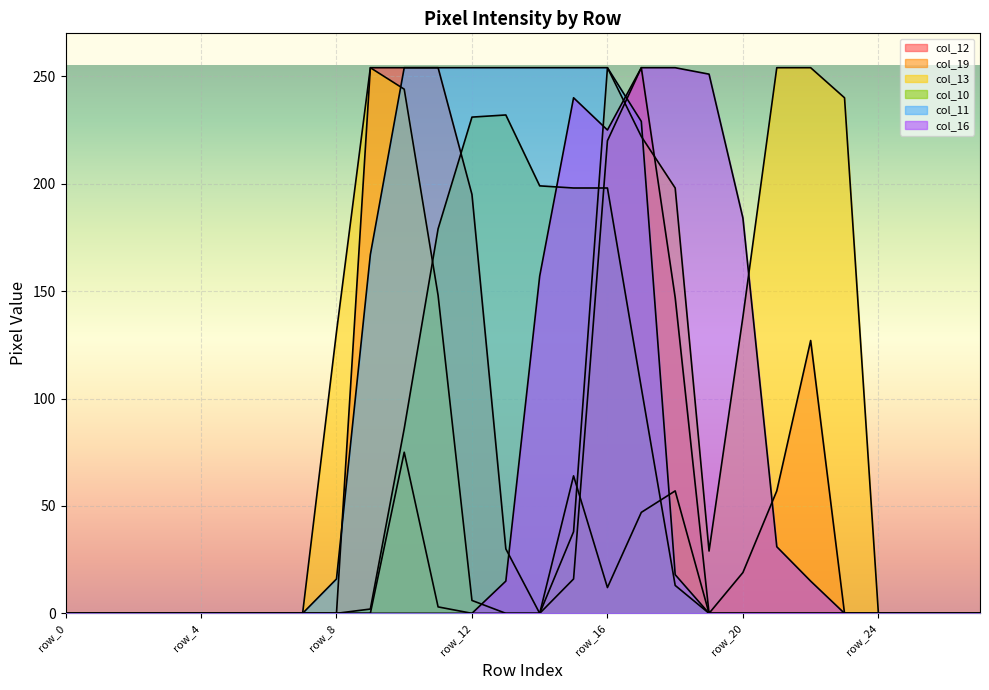

What is the difference between the second highest and second lowest values in the col_19 series?

64